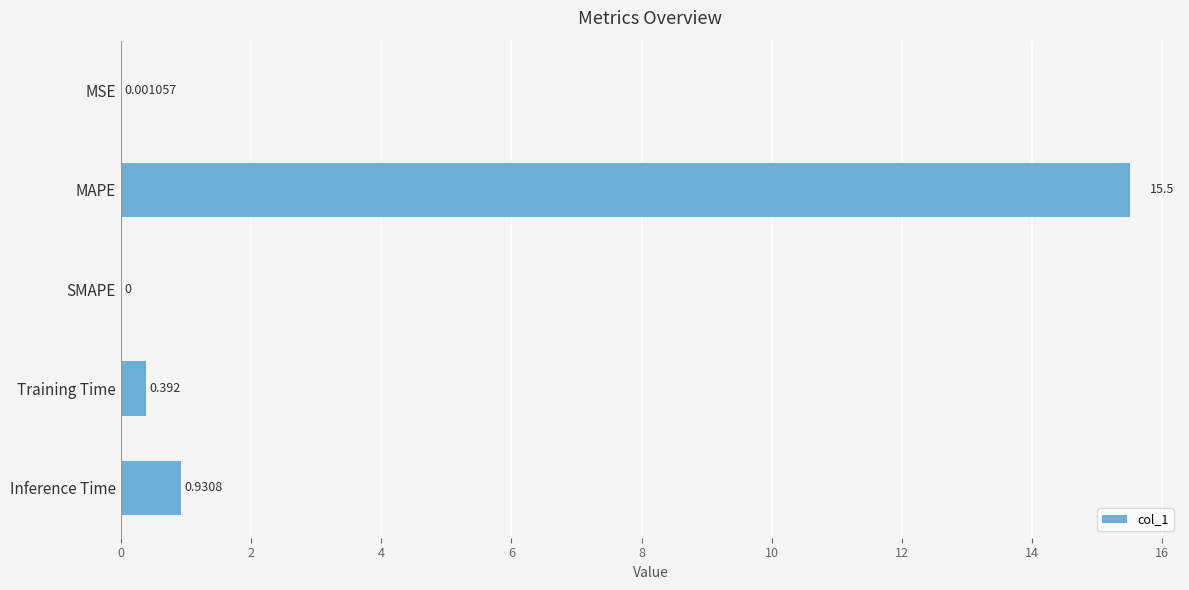

Which category has the highest value across all series?

MAPE